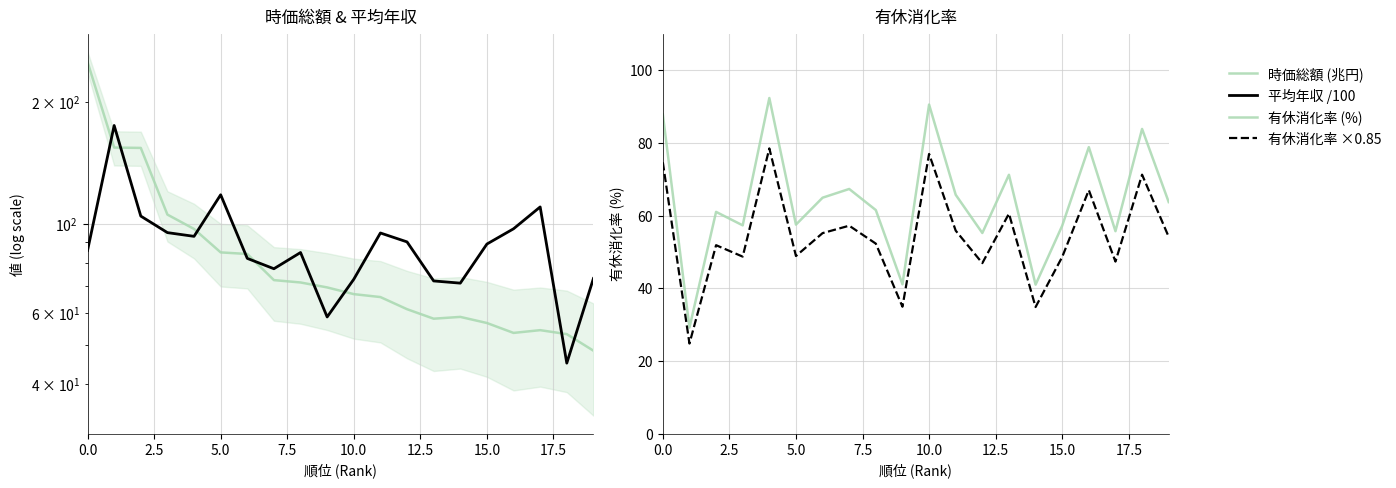

What is the average value of the 時価総額 (兆円) series?

86.1